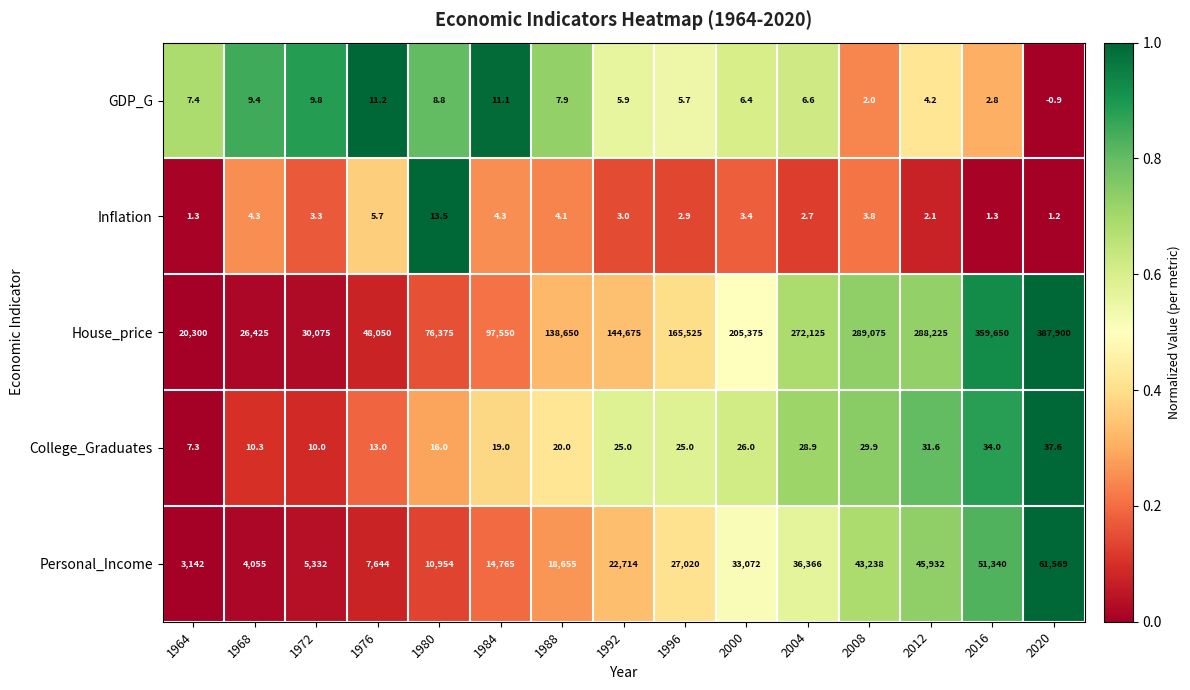

Where is Personal_Income nearest to the value 32355?

2000